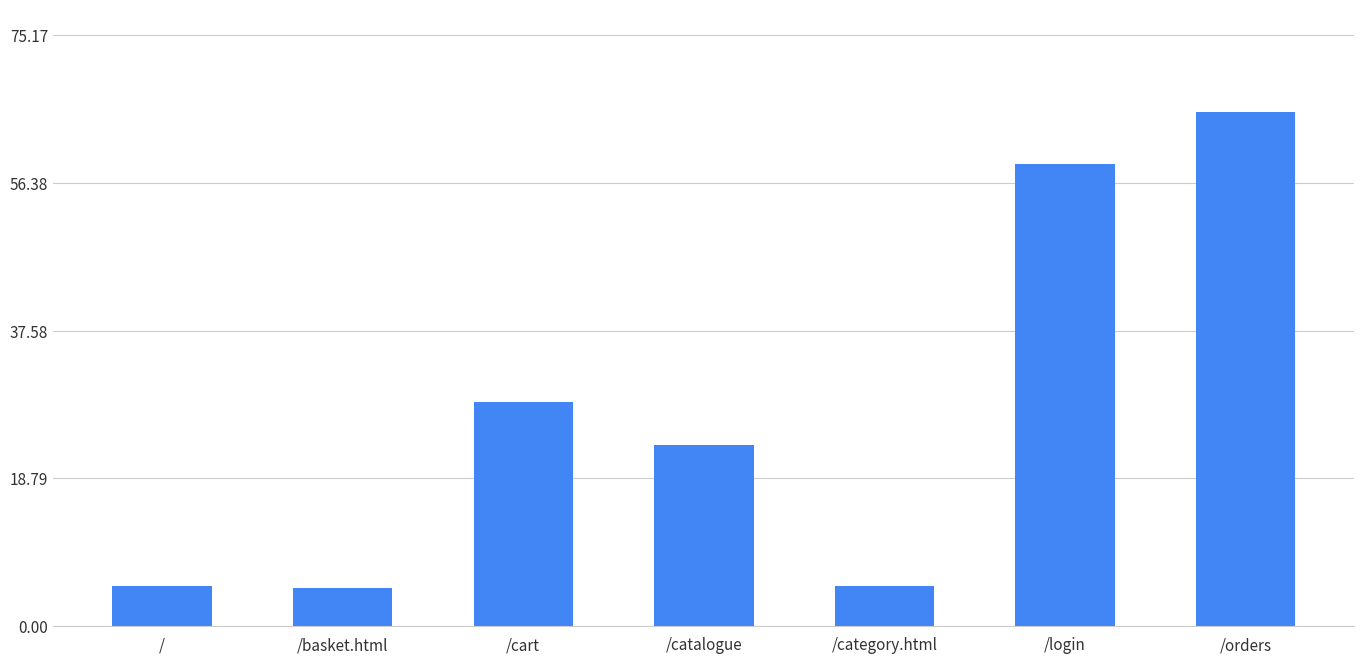

Between /catalogue and /, which is larger?

/catalogue